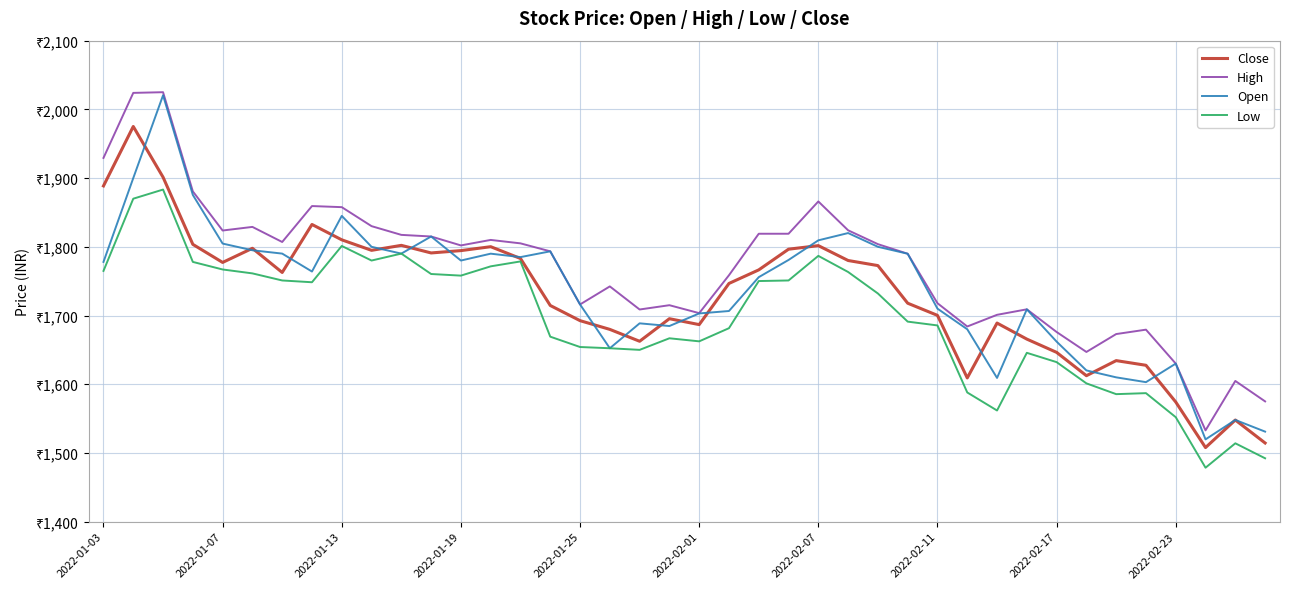

What is the minimum value for High?

1532.8